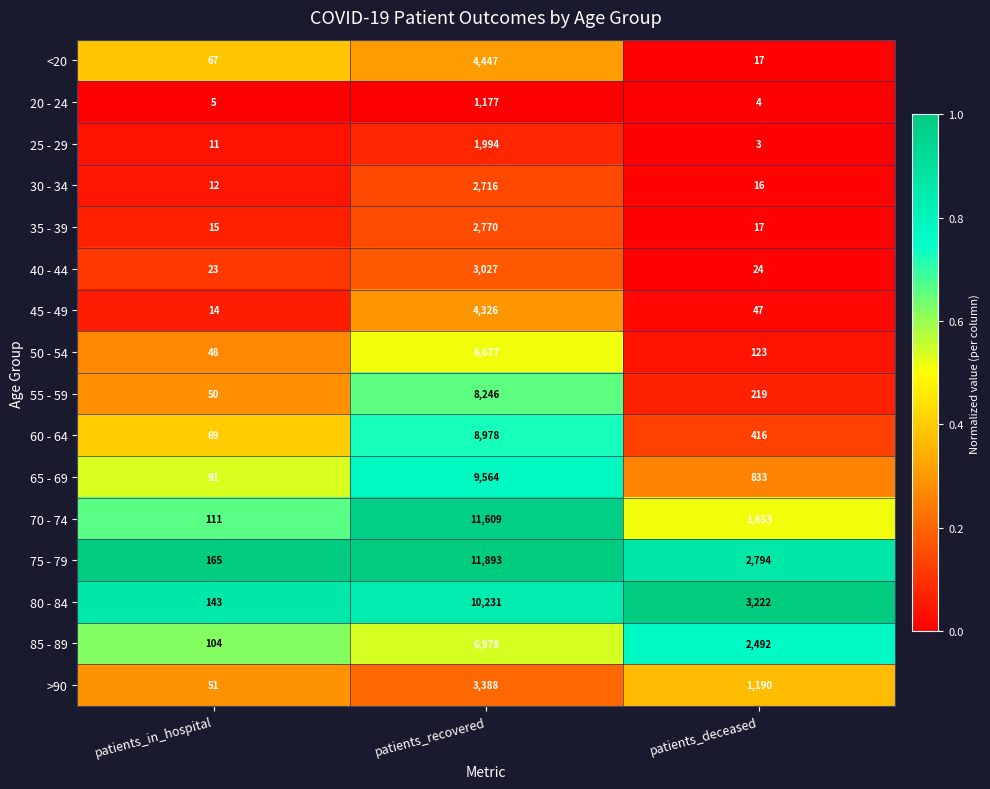

What is the maximum value shown in the chart?

11893